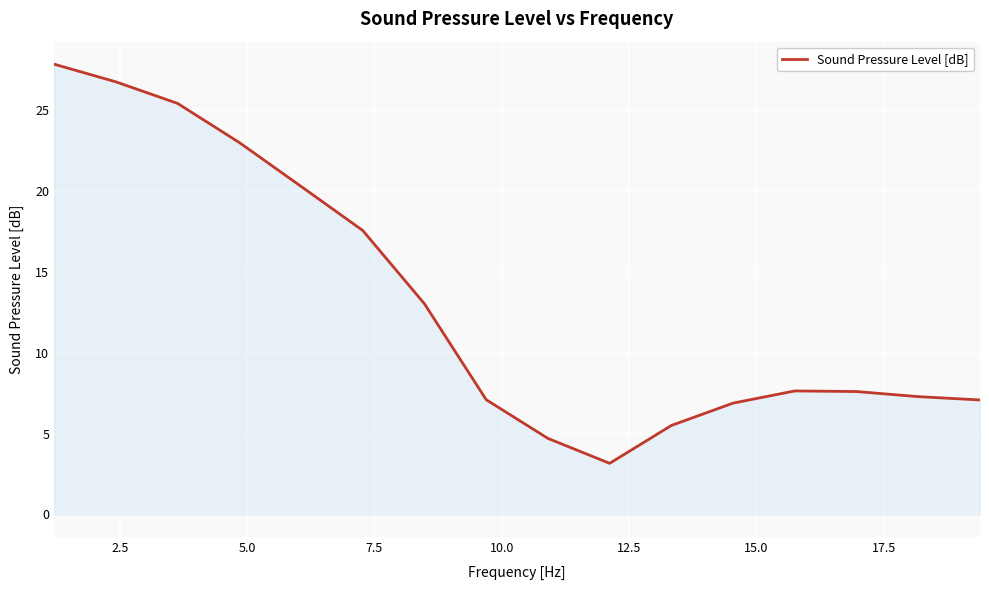

Reading left to right, transcribe all the data shown in this chart.

27.8	26.8	25.4	23.0	20.3	17.6	13.0	7.1	4.7	3.2	5.5	6.9	7.6	7.6	7.3	7.1